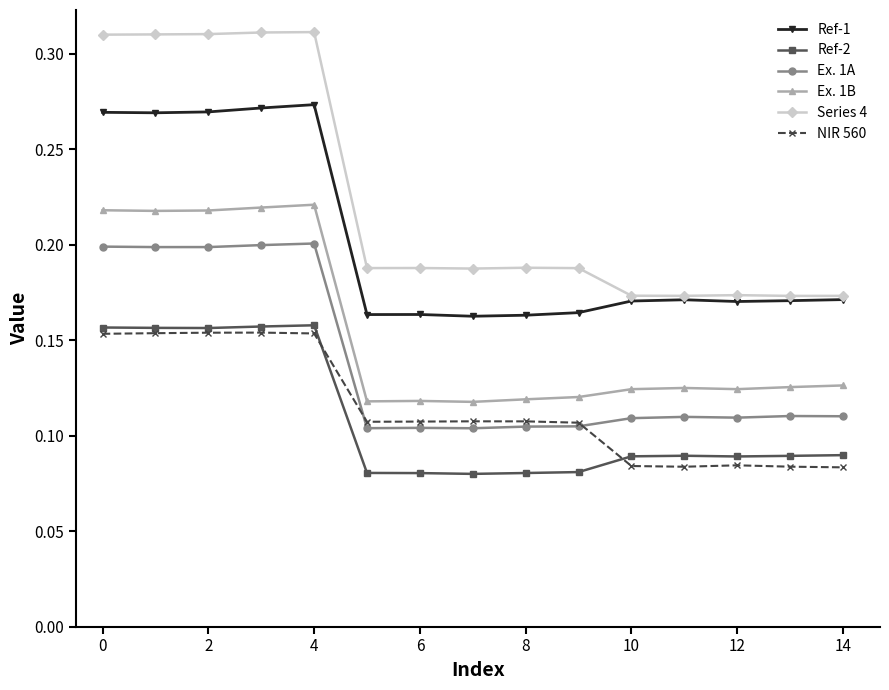

True or false: Ex. 1B and Series 4 intersect in this chart.

False